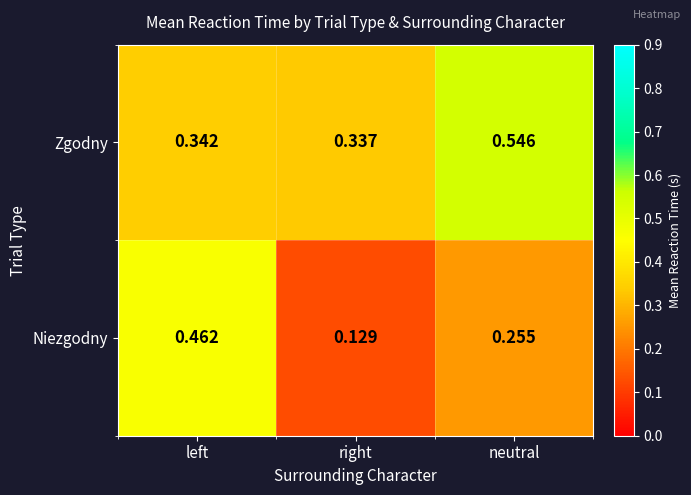

List the labels in order of Zgodny value, smallest first.

right, left, neutral